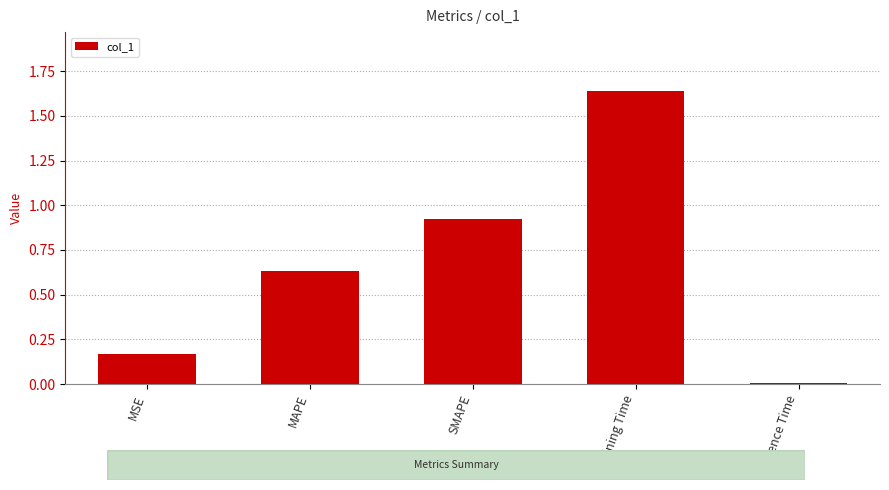

Which has a higher value, Training Time or MAPE?

Training Time